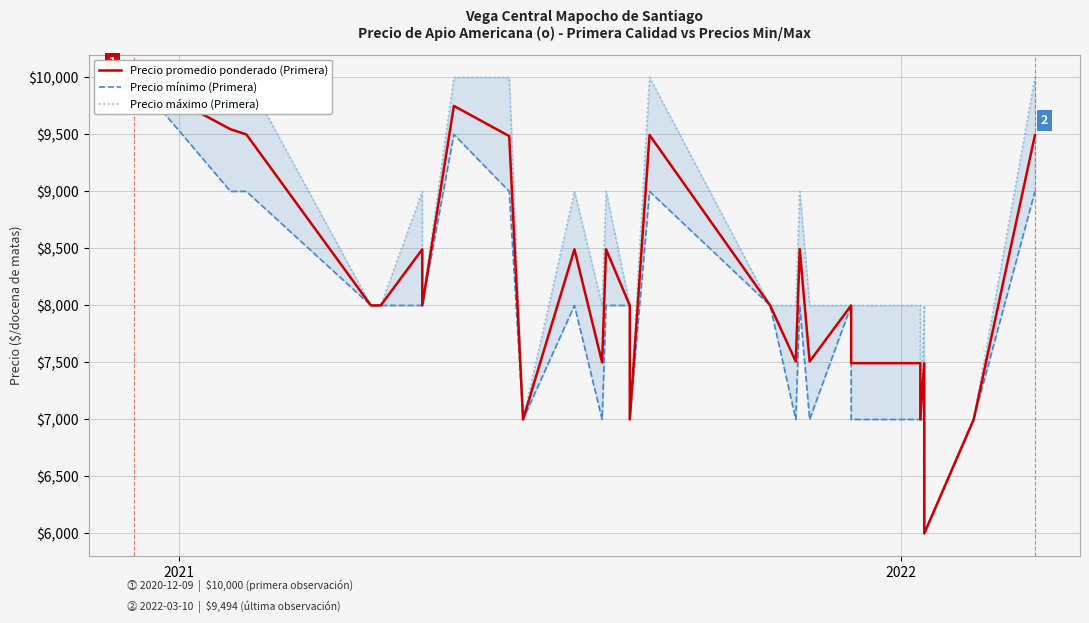

What is the difference between the maximum and minimum values in the Precio promedio ponderado (Primera) series?

4000